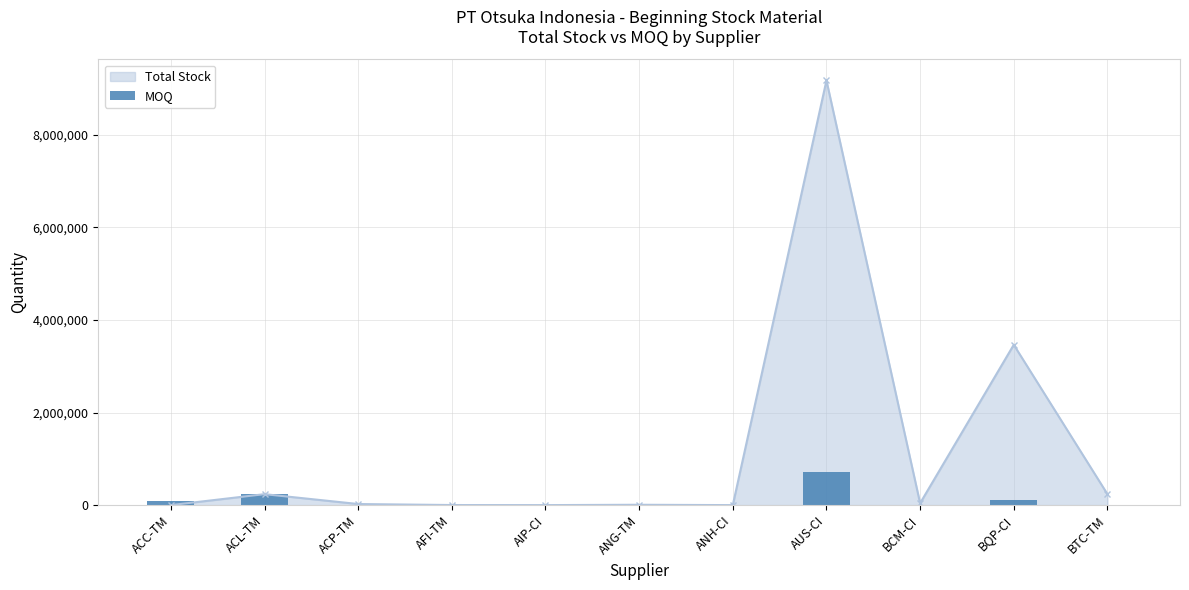

Is it true that the value at BTC-TM is 10?

True